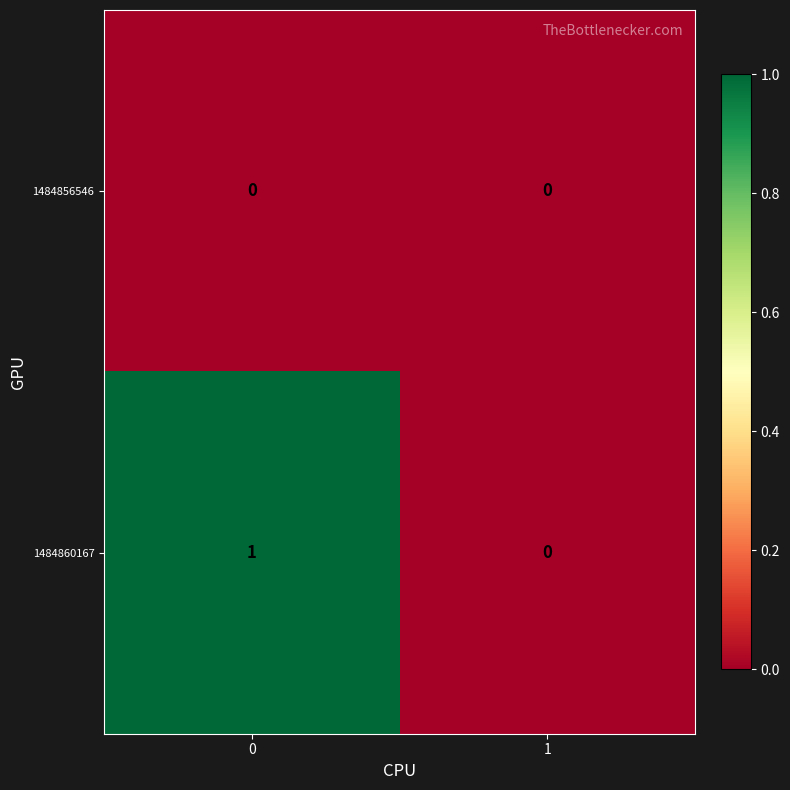

Rank the series by their average value, from highest to lowest.

1484860167, 1484856546